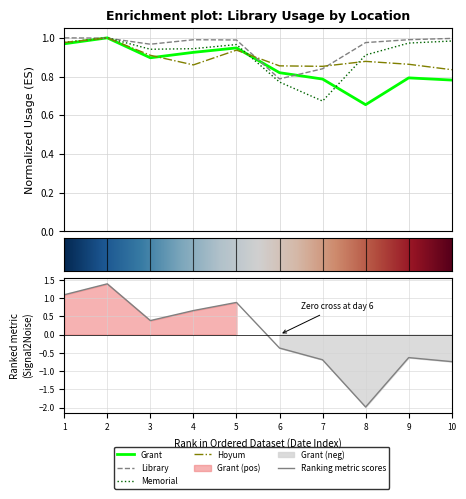

Rank the series by their maximum value, from highest to lowest.

Grant, Hoyum, Memorial, Library